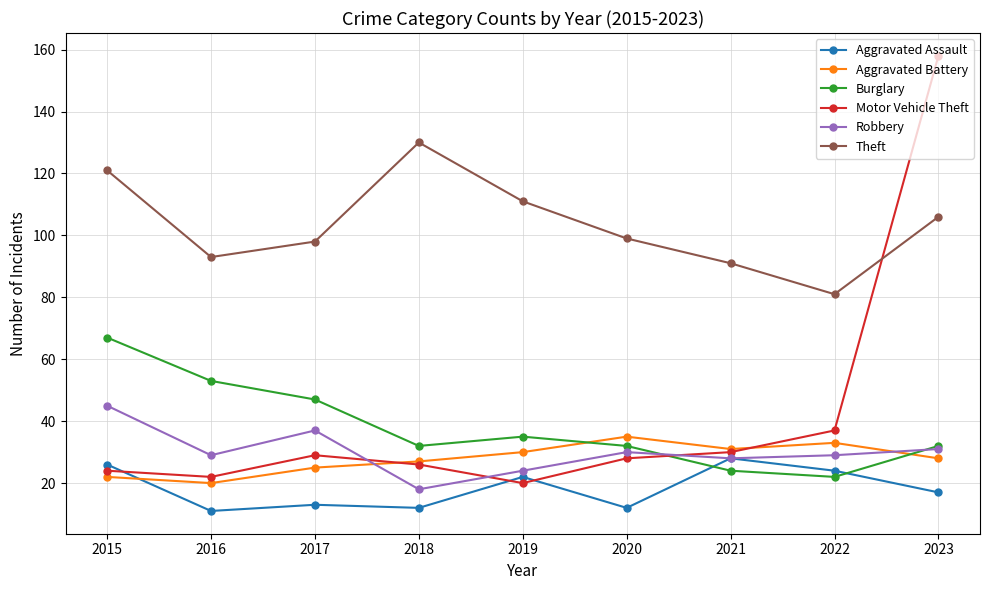

Reading left to right, transcribe all the data shown in this chart.

Aggravated Assault: 2015=26	2016=11	2017=13	2018=12	2019=22	2020=12	2021=28	2022=24	2023=17
Aggravated Battery: 2015=22	2016=20	2017=25	2018=27	2019=30	2020=35	2021=31	2022=33	2023=28
Burglary: 2015=67	2016=53	2017=47	2018=32	2019=35	2020=32	2021=24	2022=22	2023=32
Motor Vehicle Theft: 2015=24	2016=22	2017=29	2018=26	2019=20	2020=28	2021=30	2022=37	2023=158
Robbery: 2015=45	2016=29	2017=37	2018=18	2019=24	2020=30	2021=28	2022=29	2023=31
Theft: 2015=121	2016=93	2017=98	2018=130	2019=111	2020=99	2021=91	2022=81	2023=106